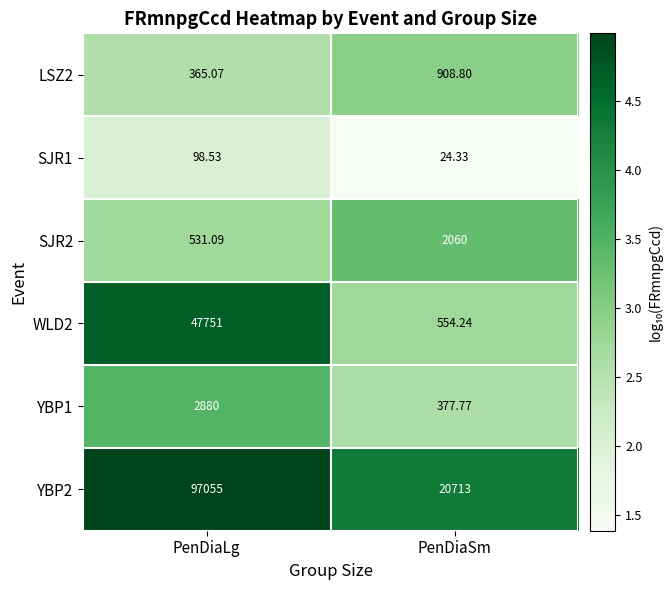

Rank the series by their maximum value, from highest to lowest.

YBP2, WLD2, YBP1, SJR2, LSZ2, SJR1